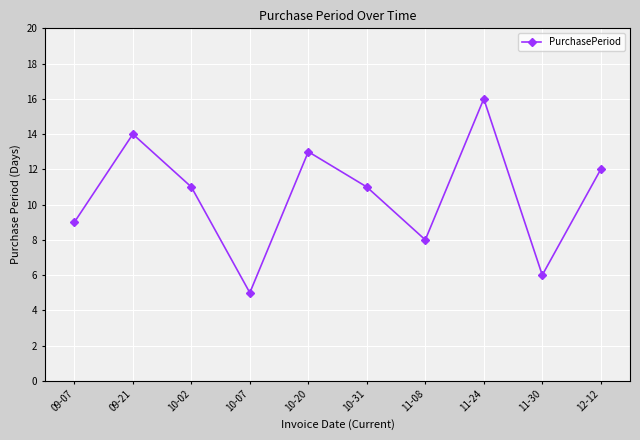

What is the smallest value displayed?

5